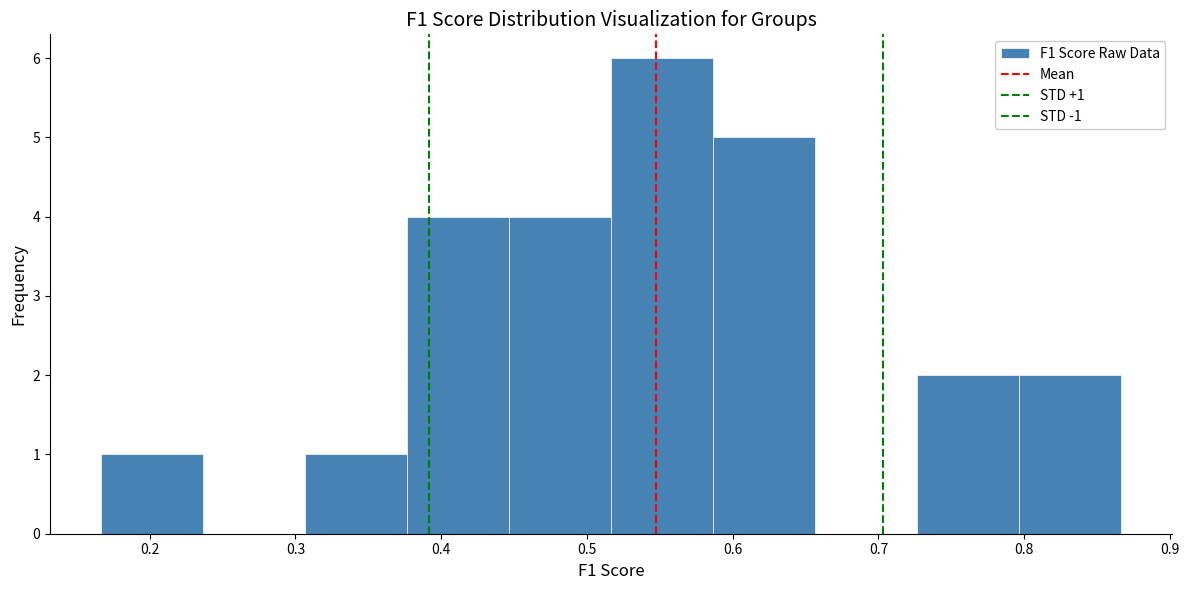

Which range on the x-axis has the tallest bar?

0.52 to 0.59